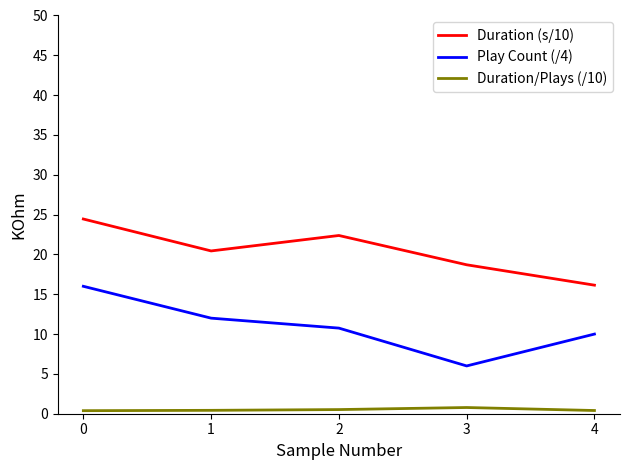

At which label does Play Count (/4) reach its minimum?

3